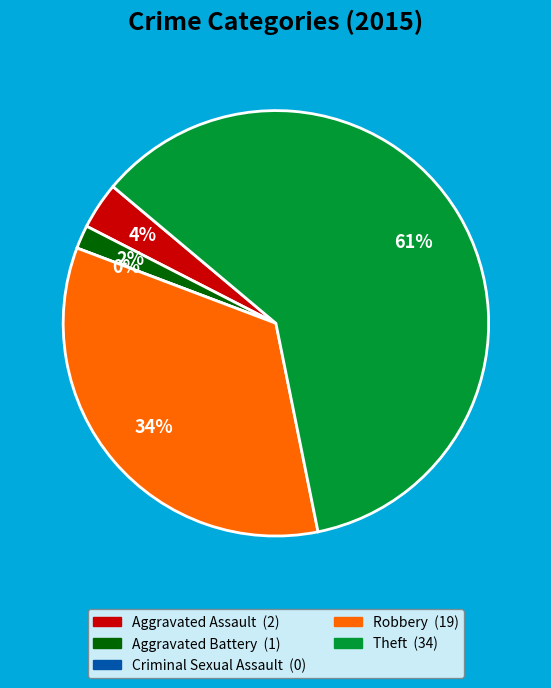

Which slice represents more than half of the pie?

Theft